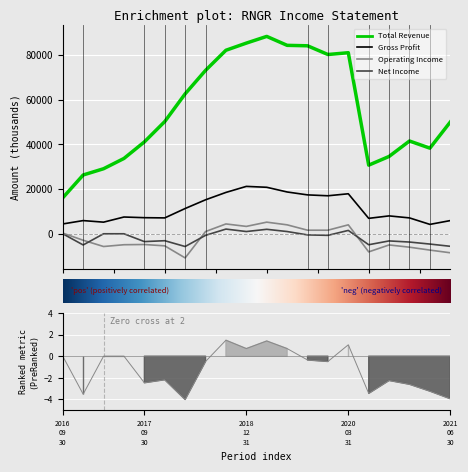

What is the total value across all series at 2019-12-31?

98799.5